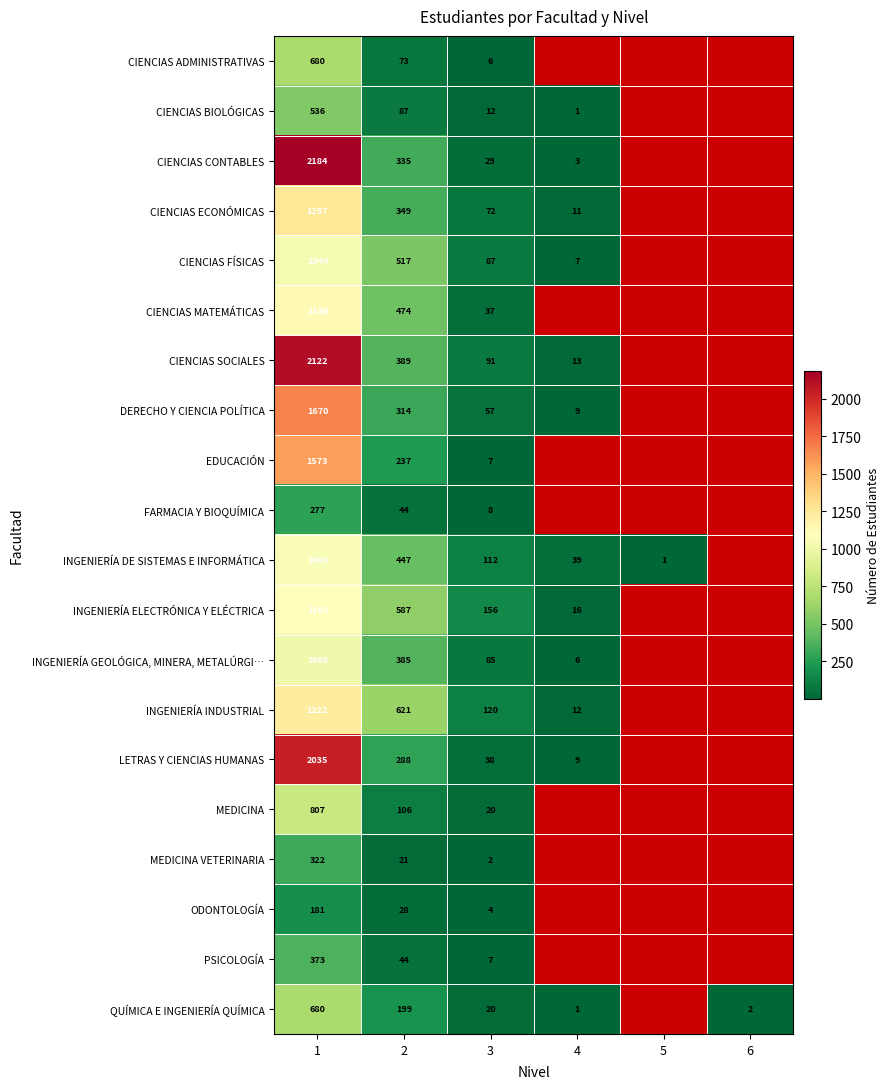

What is the sum of the ODONTOLOGÍA values at 3 and 2?

32